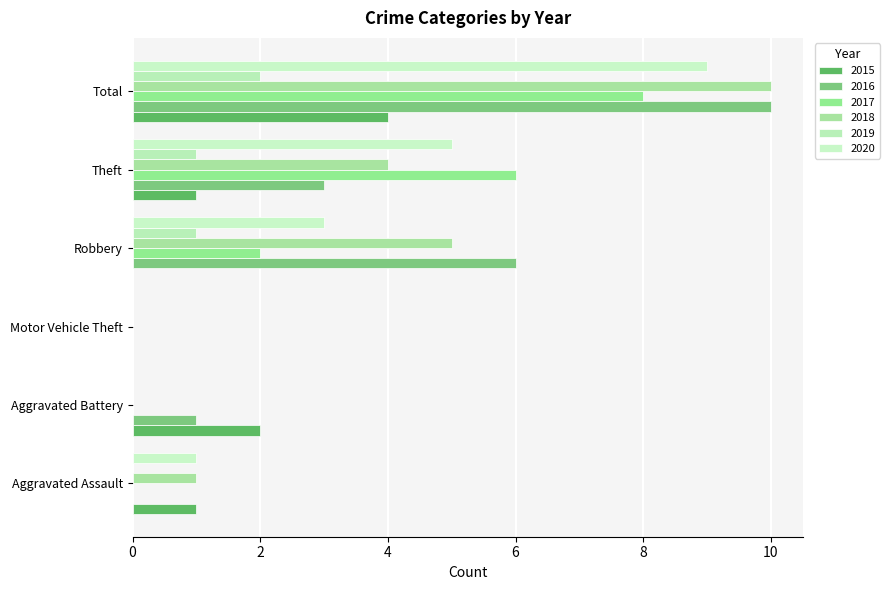

Reading left to right, extract all data points from this chart.

2015: 1	2	0	0	1	4
2016: 0	1	0	6	3	10
2017: 0	0	0	2	6	8
2018: 1	0	0	5	4	10
2019: 0	0	0	1	1	2
2020: 1	0	0	3	5	9